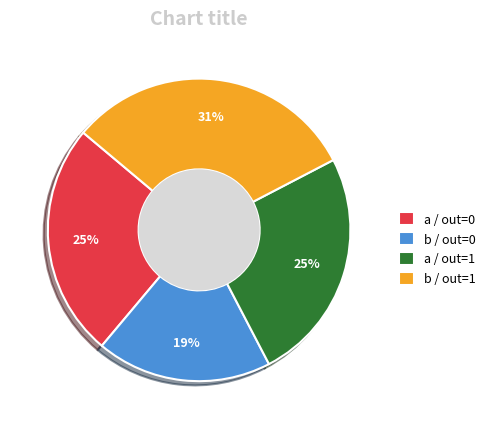

Which category has the biggest portion of the pie?

b / out=1